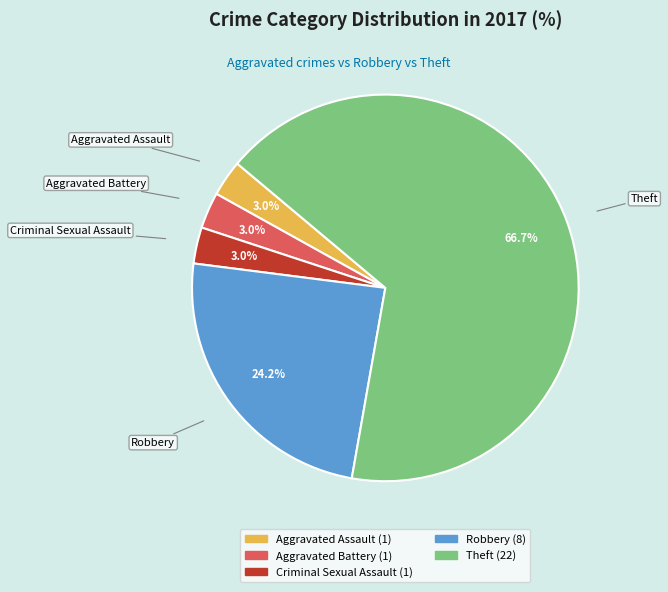

The Theft slice represents 79% of the pie. True or false?

False